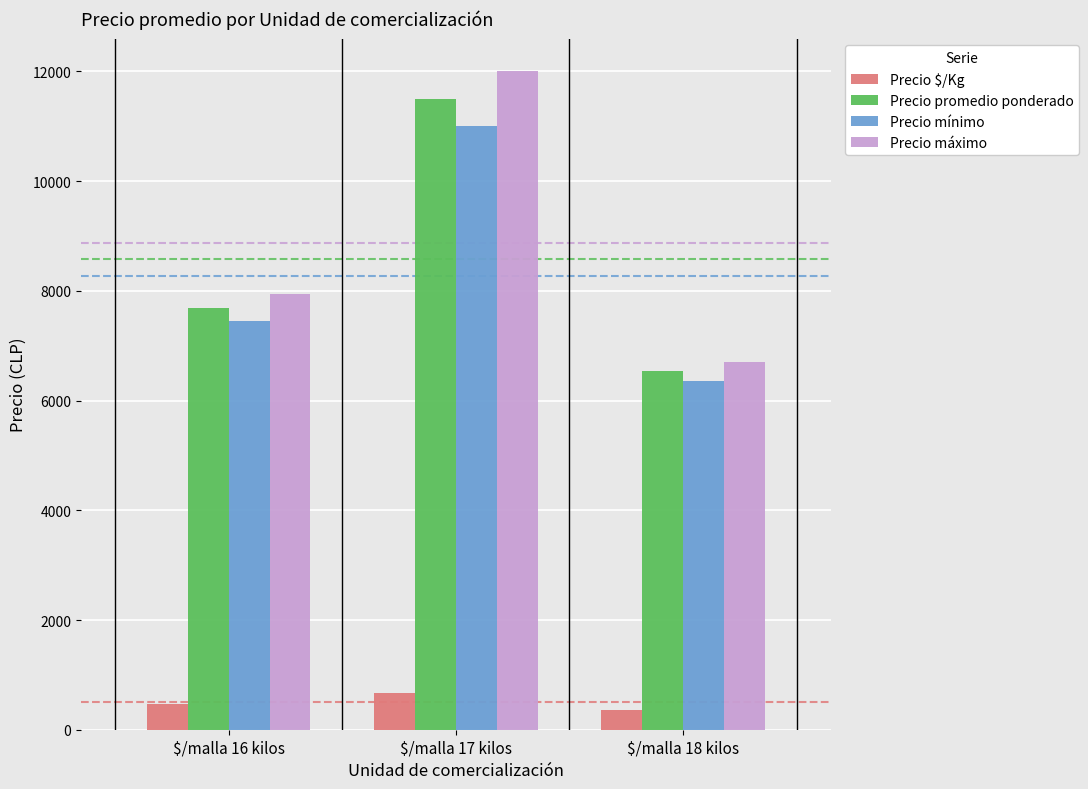

What is the label of the 1st bar from the right?

$/malla 18 kilos